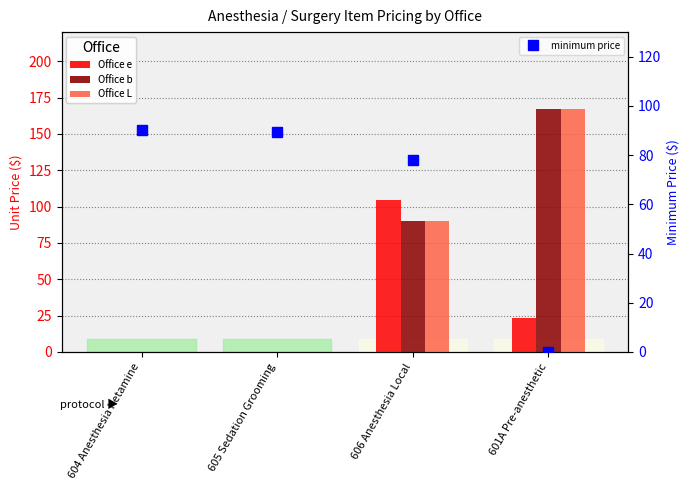

Is it true that minimum price equals 78.0 at 606 Anesthesia Local?

True